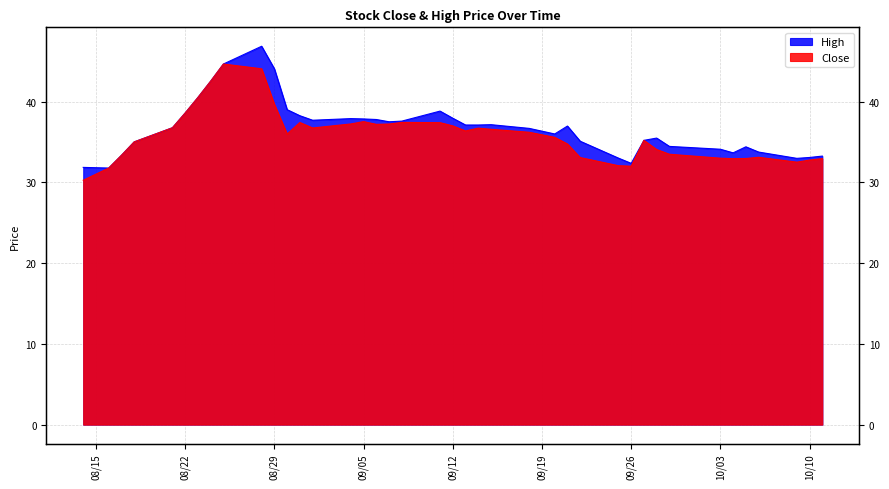

What is the label of the 11th point from the right?

09/26